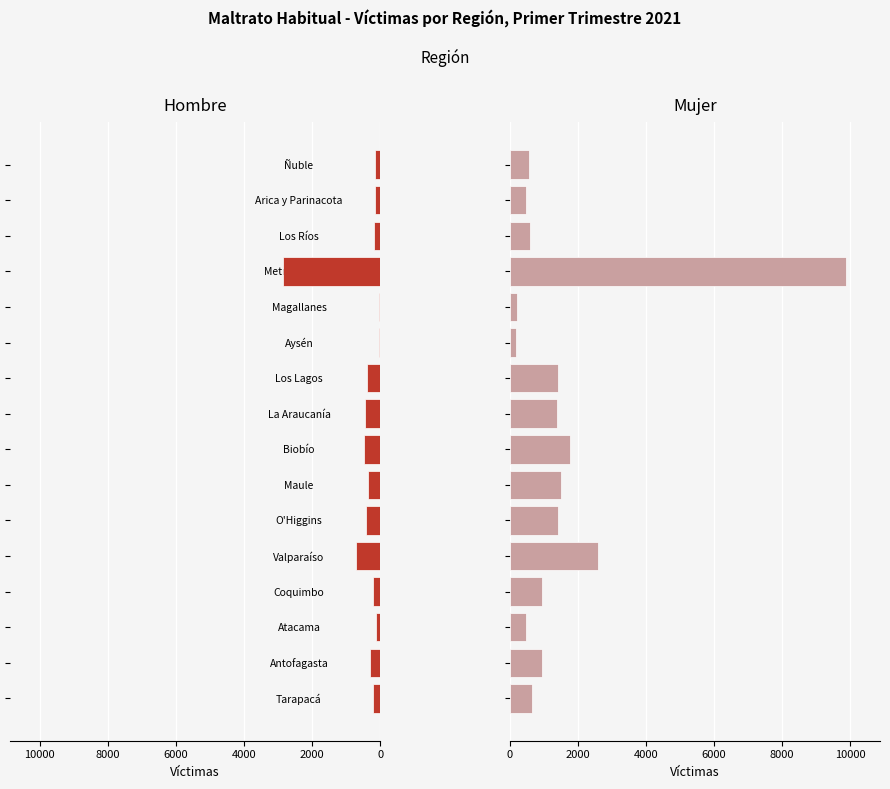

What are all the series names shown in the legend?

Hombre, Mujer